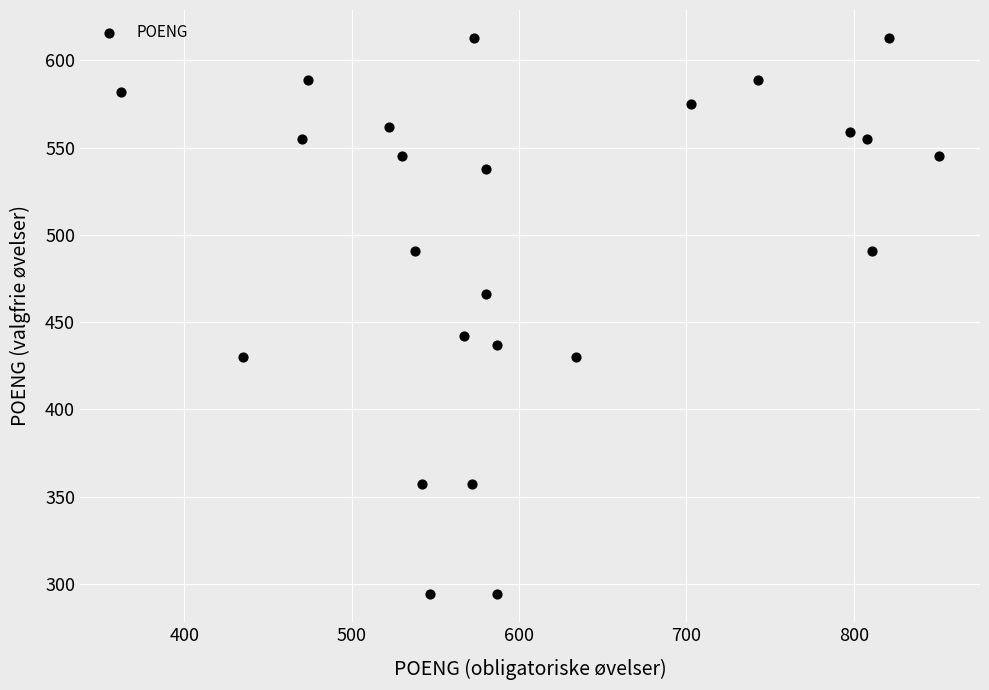

What is the range of Y values (max minus min)?

319